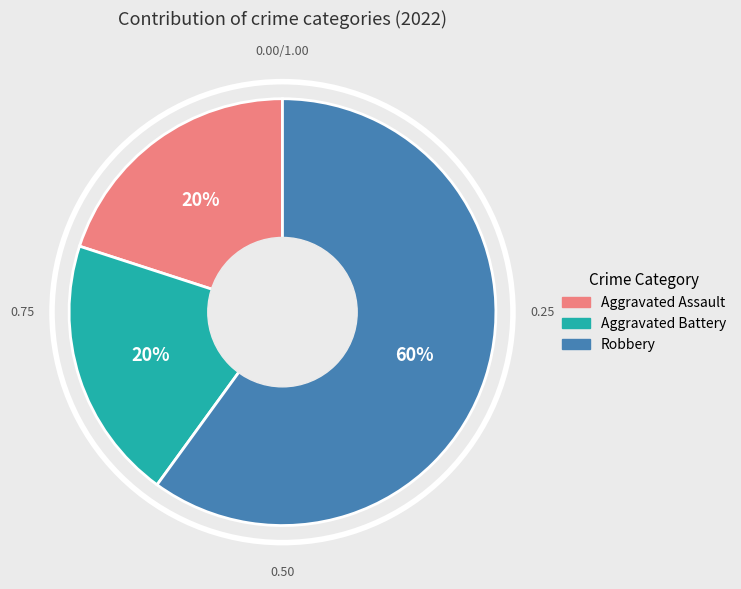

How many segments does this pie chart have?

3